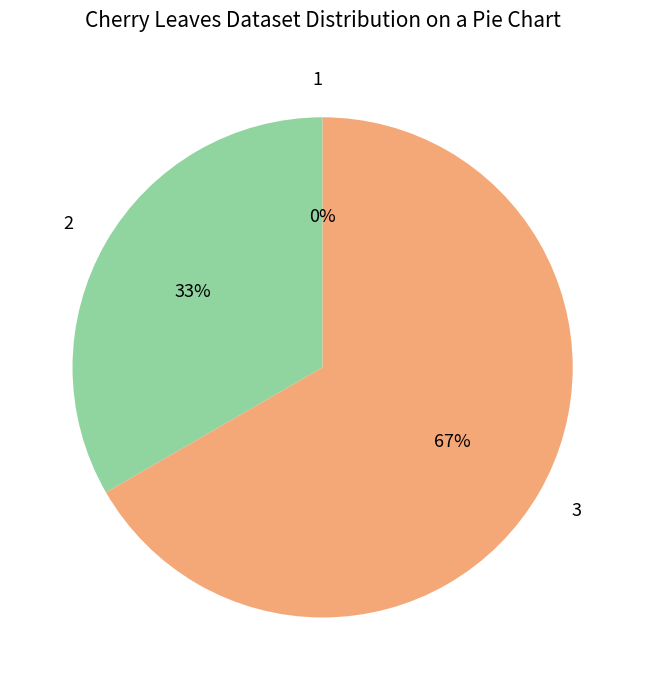

To the nearest percent, what is the difference between the largest and smallest slice percentages?

67%